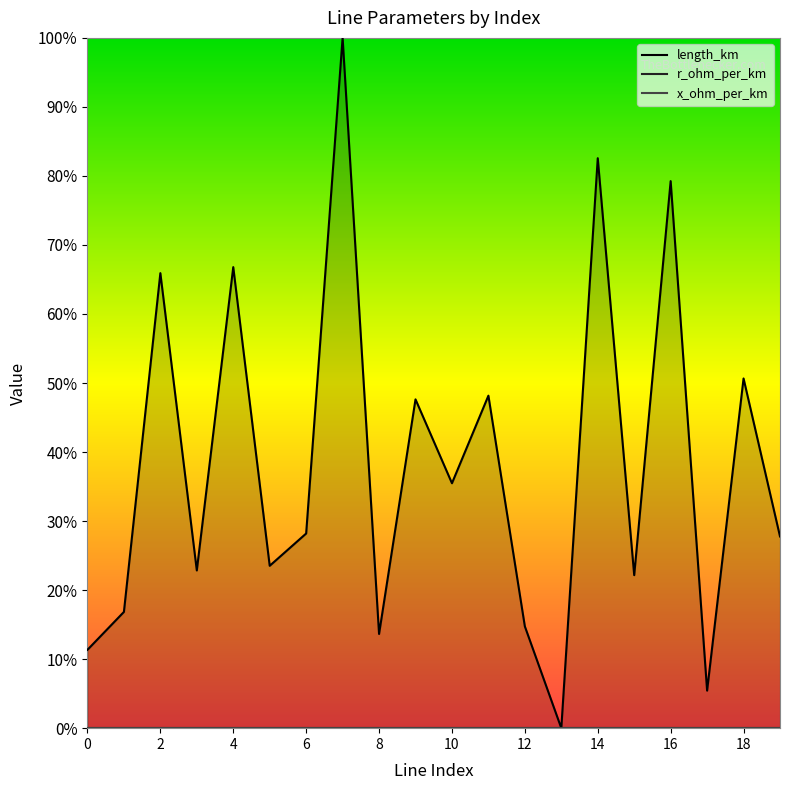

True or false: x_ohm_per_km and r_ohm_per_km cross at least once.

False